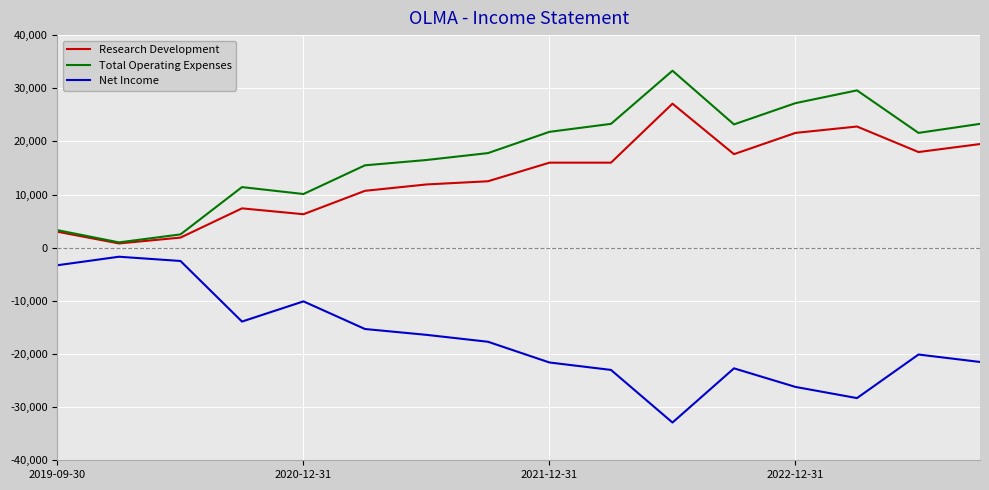

Which series has the largest total across all categories?

Total Operating Expenses